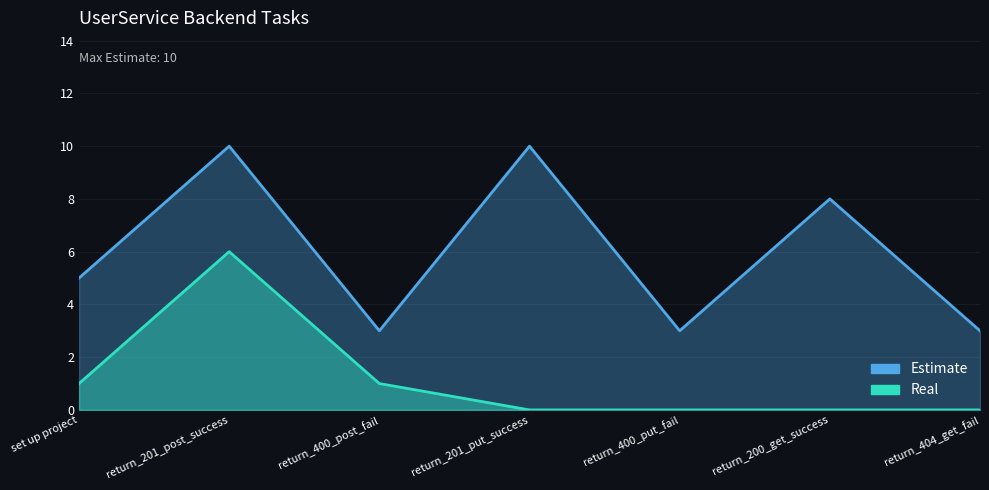

True or false: Estimate and Real cross at least once.

False